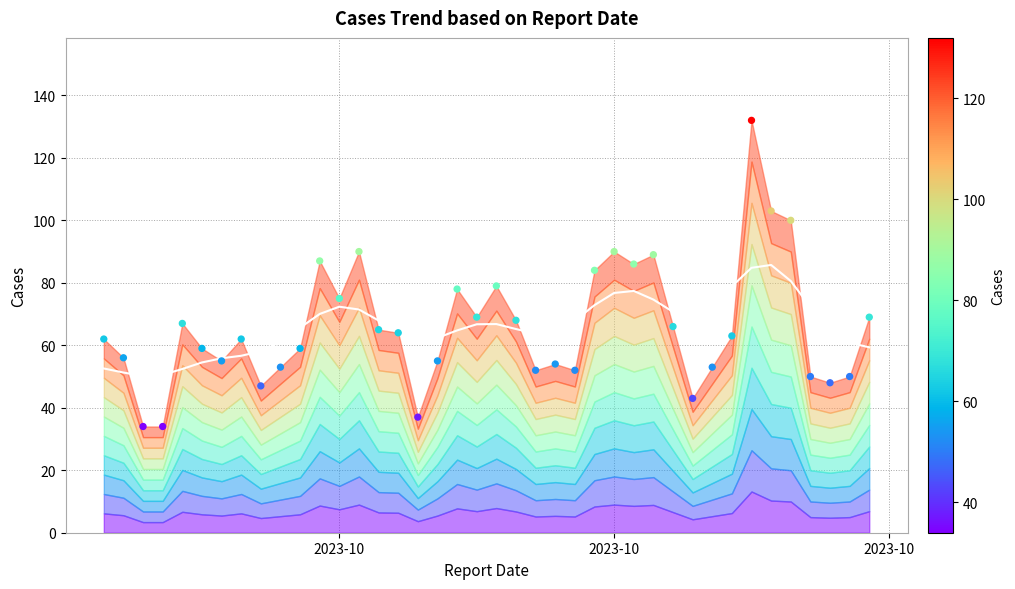

What is the range of Y values (max minus min)?

98